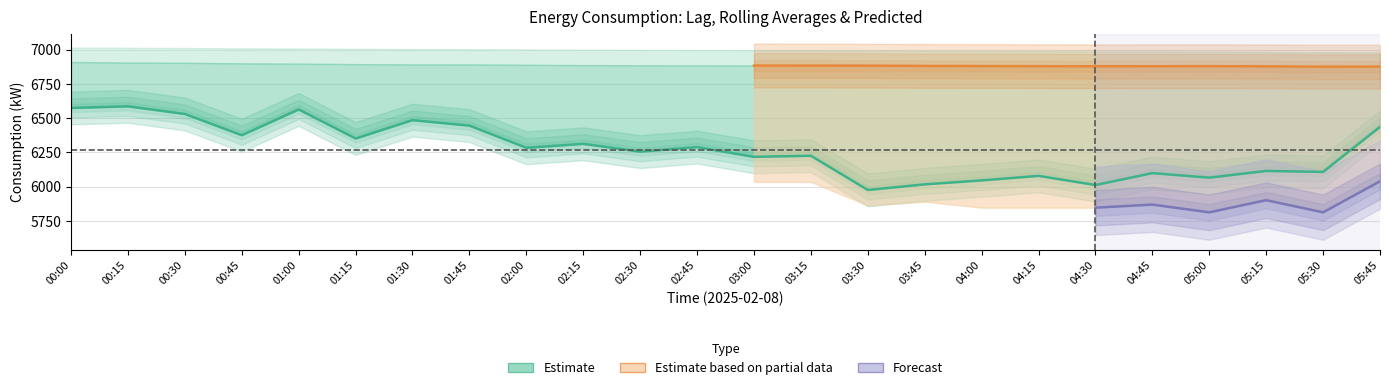

Approximately how many times larger is the value at 05:30 compared to 04:30?

1.0